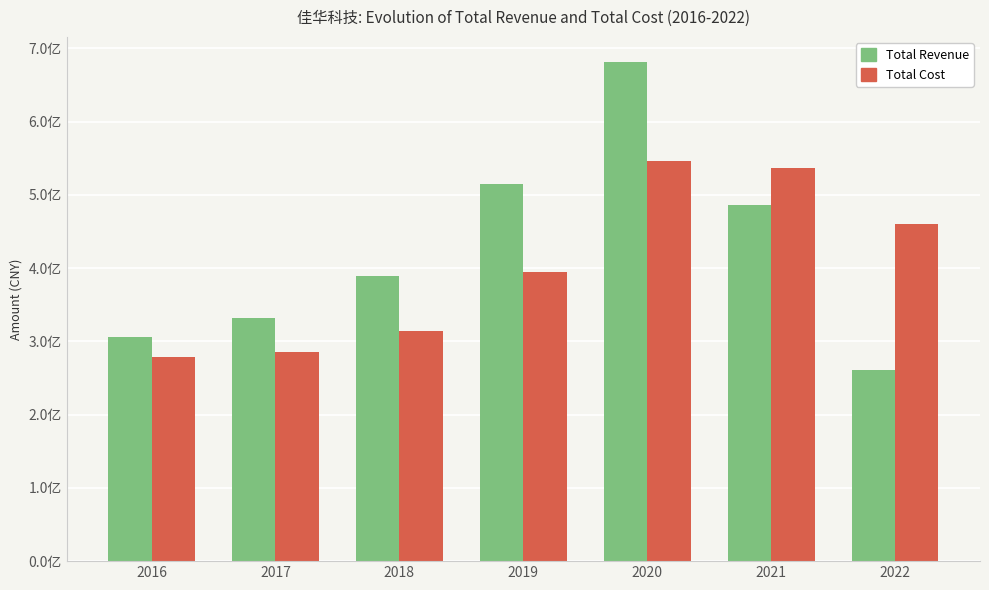

List the labels in order of Total Revenue value, smallest first.

2022, 2016, 2017, 2018, 2021, 2019, 2020